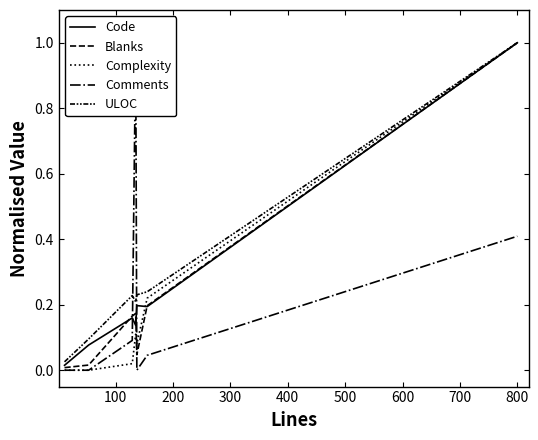

Is the value of Complexity at 100 greater than the value of Comments at 100?

No